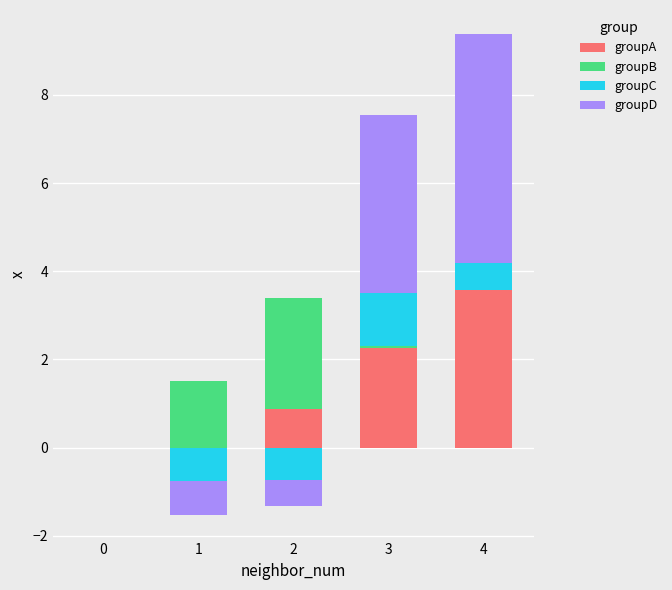

At 3, list the series in order from smallest to largest.

groupB, groupC, groupA, groupD